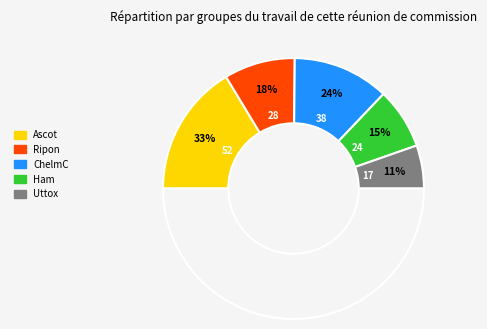

How many segments does this pie chart have?

5